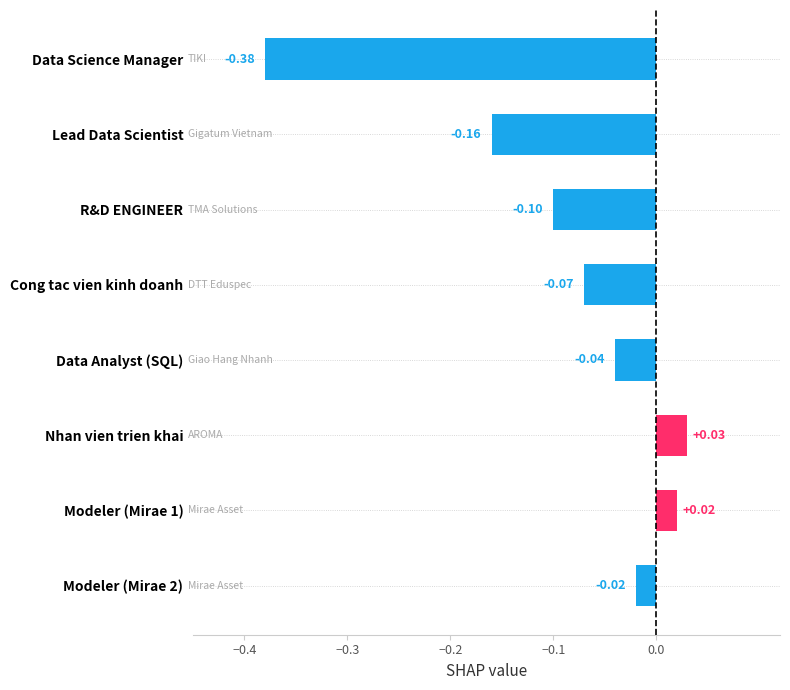

Which label corresponds to the largest value in the chart?

Nhan vien trien khai